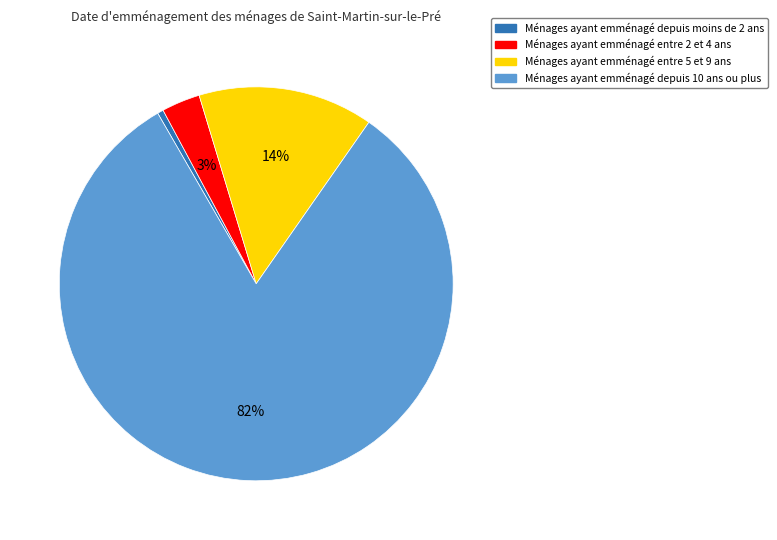

Is there any slice that represents more than half of the pie?

Yes